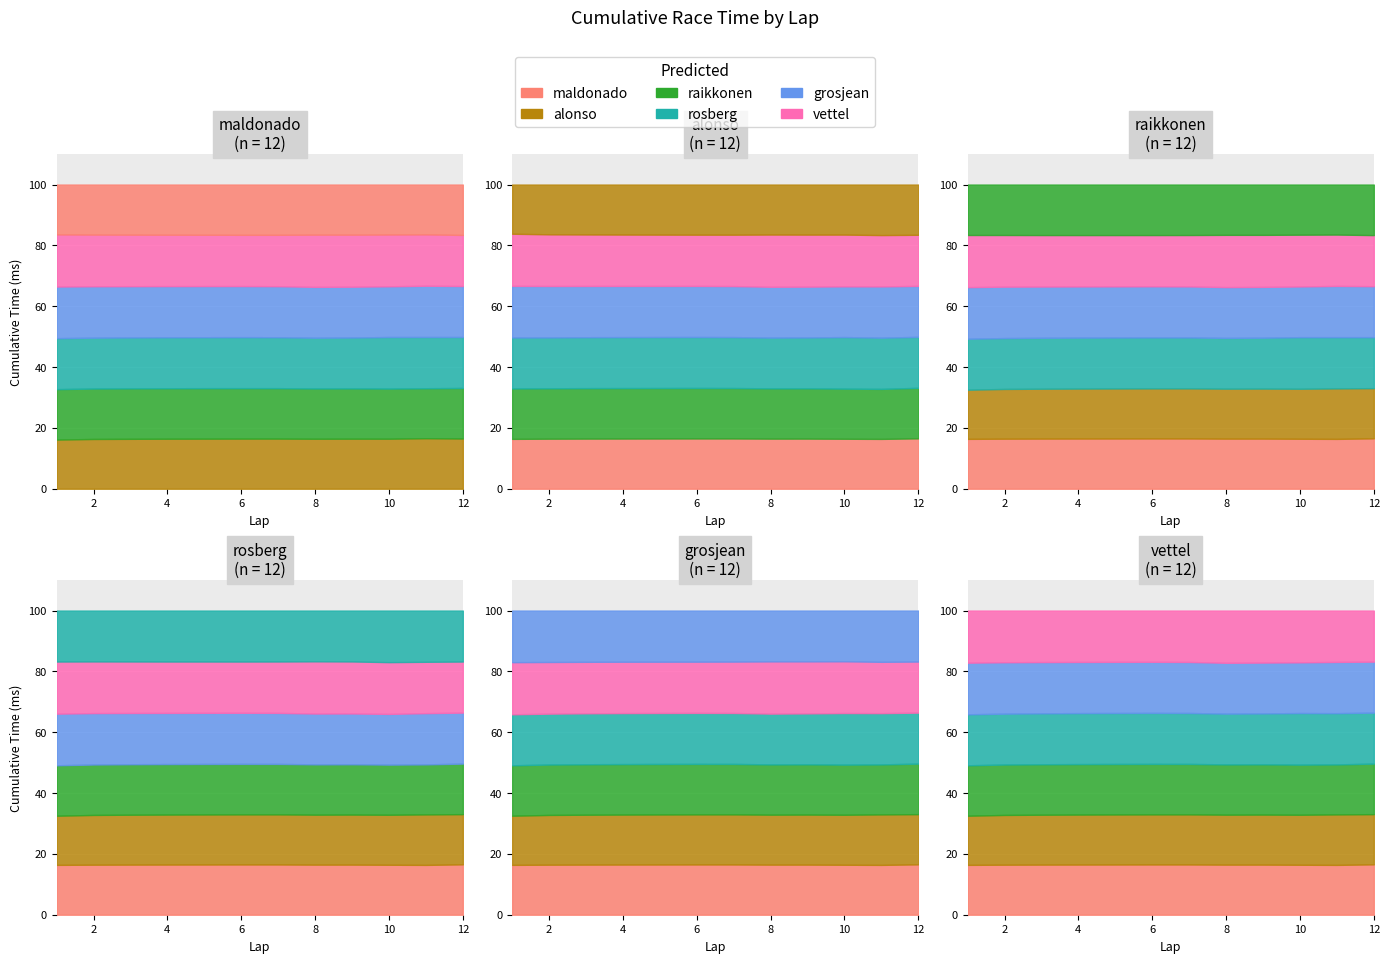

At which label does rosberg reach its peak?

12